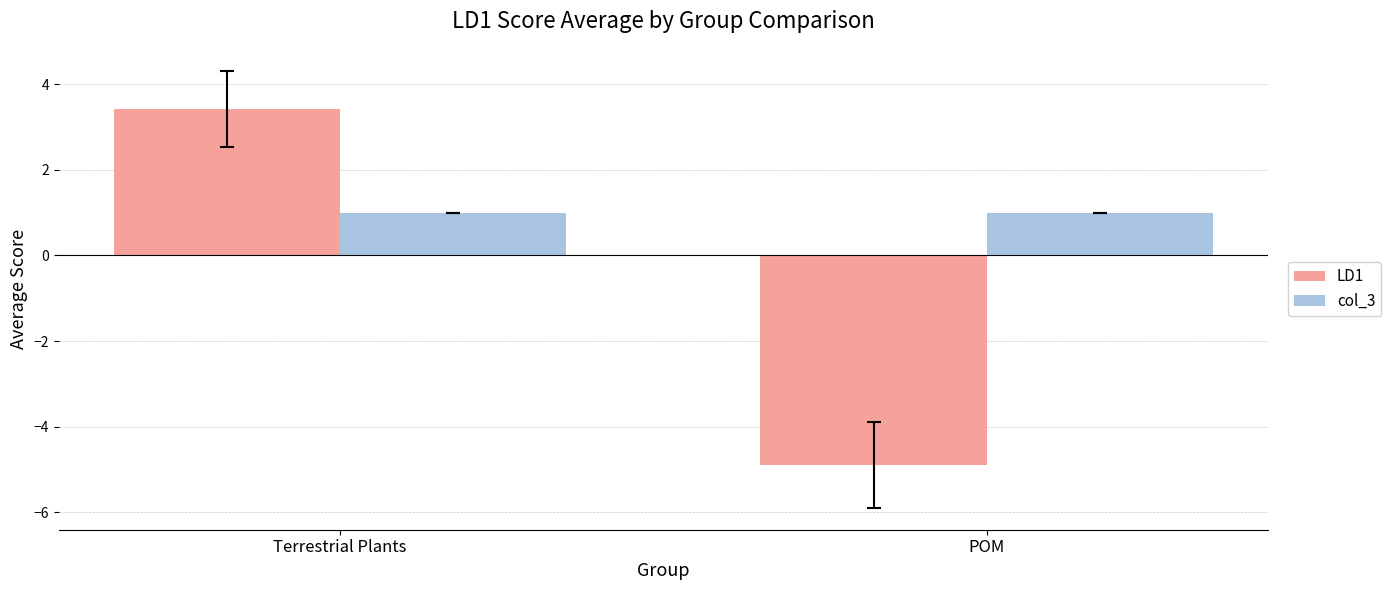

Reading left to right, transcribe all the data shown in this chart.

LD1: Terrestrial Plants=3.4	POM=-4.9
col_3: Terrestrial Plants=1.0	POM=1.0